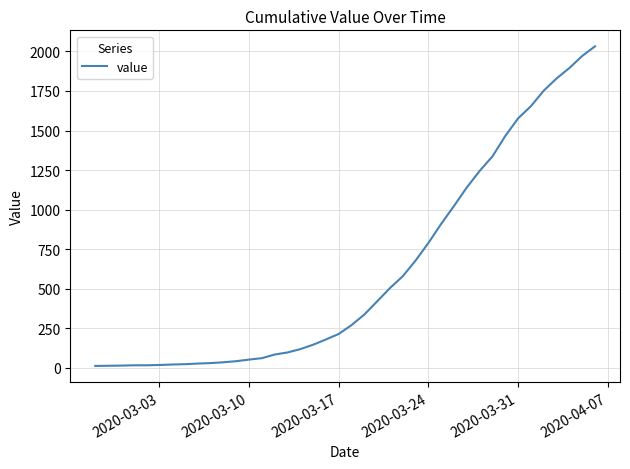

How many distinct data groups are displayed?

1